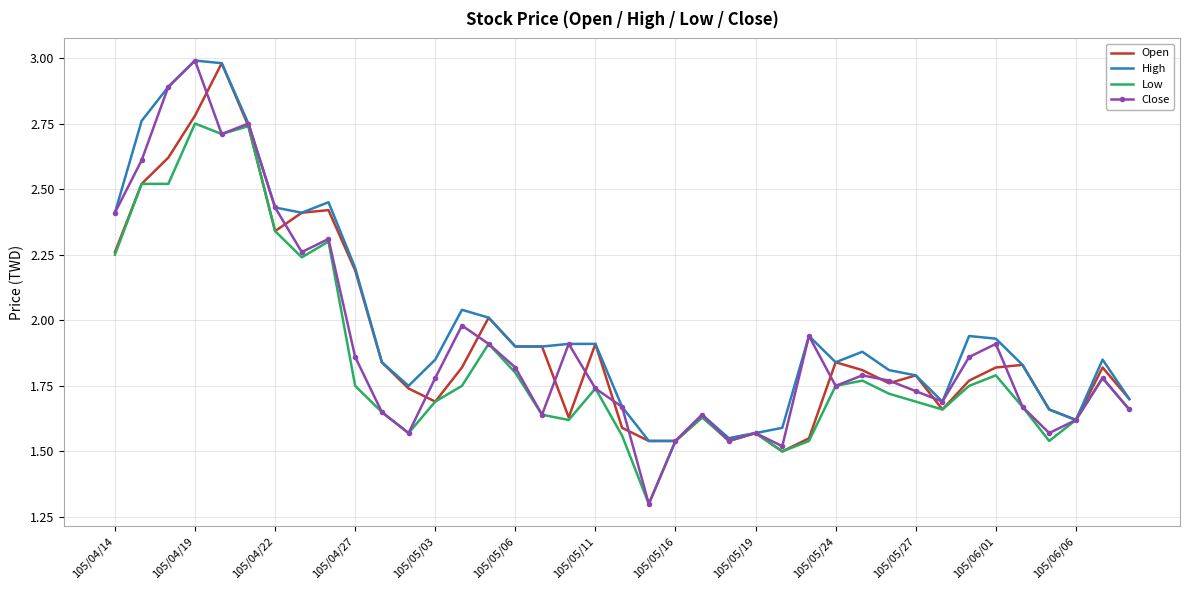

What is the lowest value of the Low series?

1.3